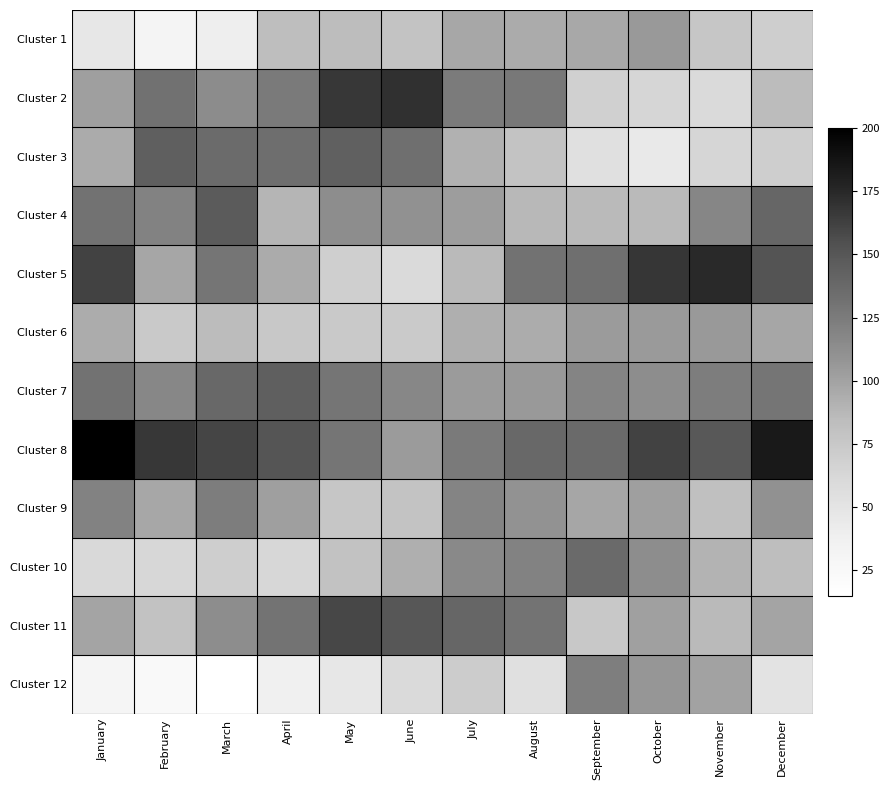

Which series changed the most between April and June?

Cluster 8